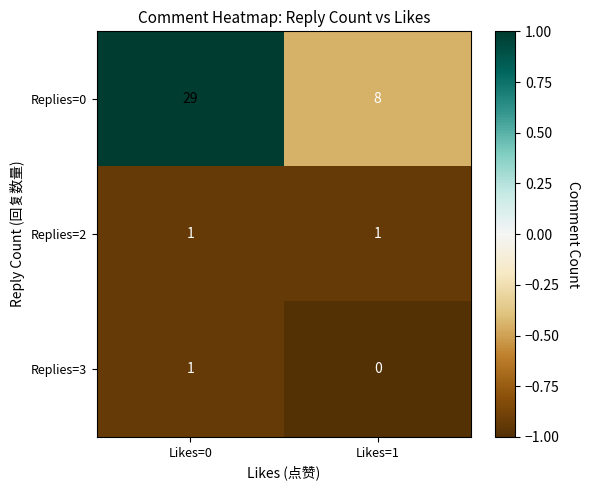

Between Likes=0 and Likes=1, which series saw the biggest shift?

Replies=0